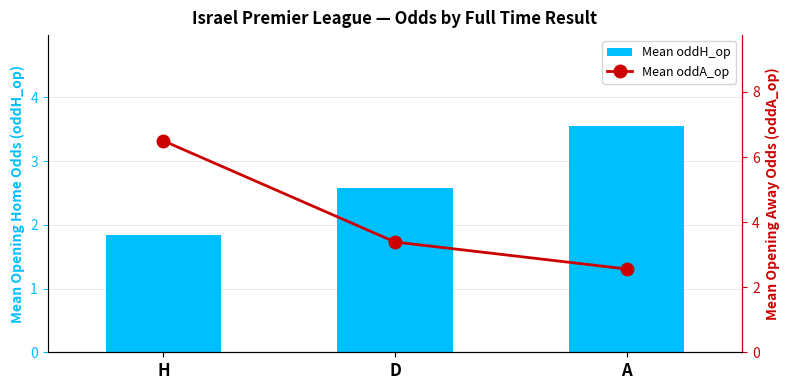

List the series in order of their overall mean, lowest first.

Mean oddH_op, Mean oddA_op